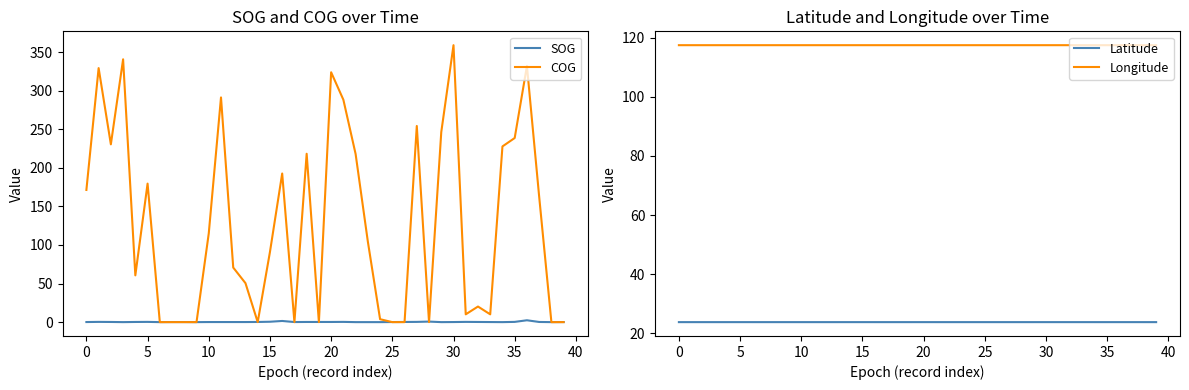

Reading right to left, transcribe all the data shown in this chart.

SOG: 0.1	0.0	0.2	2.4	0.3	0.0	0.1	0.2	0.3	0.1	0.0	0.7	0.3	0.2	0.1	0.0	0.0	0.0	0.3	0.2	0.2	0.2	0.1	1.5	0.5	0.2	0.1	0.1	0.1	0.1	0.0	0.1	0.1	0.0	0.3	0.2	0.0	0.2	0.3	0.1
COG: 0.0	0.0	162.7	331.9	238.6	227.7	10.1	20.2	10.1	358.9	246.3	0.0	254.2	0.0	0.0	3.8	104.4	217.9	288.2	323.8	0.0	218.2	0.0	192.6	90.9	0.0	50.5	70.7	291.2	115.0	0.0	0.0	0.0	0.0	179.5	60.6	340.6	230.4	329.2	171.3
Latitude: 23.8	23.8	23.8	23.8	23.7	23.7	23.8	23.8	23.8	23.8	23.8	23.8	23.8	23.7	23.8	23.8	23.7	23.7	23.7	23.8	23.8	23.8	23.8	23.7	23.8	23.8	23.7	23.7	23.7	23.7	23.7	23.7	23.7	23.7	23.8	23.7	23.7	23.8	23.7	23.8
Longitude: 117.5	117.5	117.5	117.5	117.5	117.5	117.5	117.5	117.5	117.5	117.5	117.5	117.5	117.5	117.5	117.5	117.5	117.5	117.5	117.5	117.5	117.5	117.5	117.5	117.5	117.5	117.5	117.5	117.5	117.5	117.5	117.5	117.5	117.5	117.5	117.5	117.5	117.5	117.5	117.5